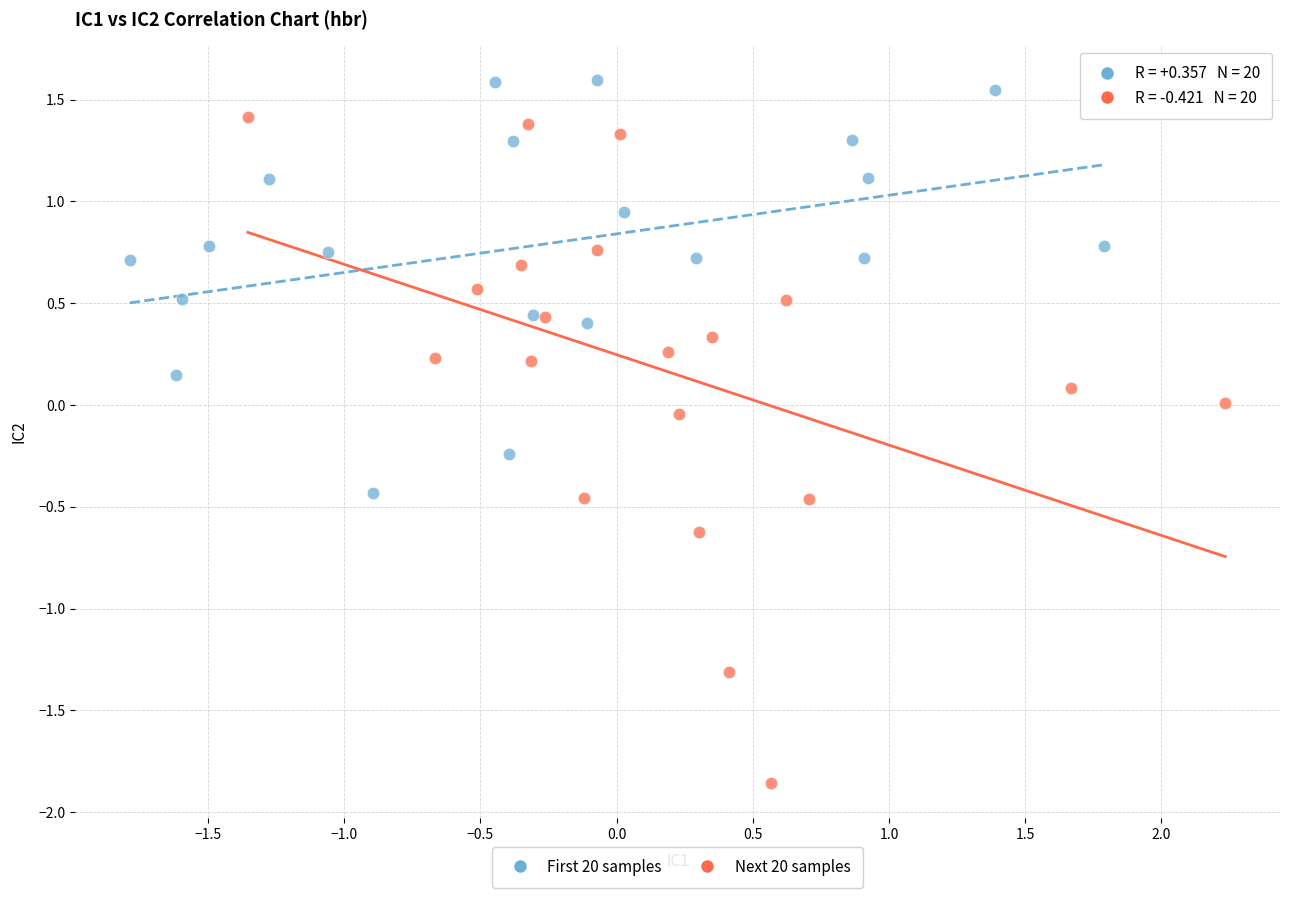

Which series has the largest Y range (max minus min)?

Next 20 samples